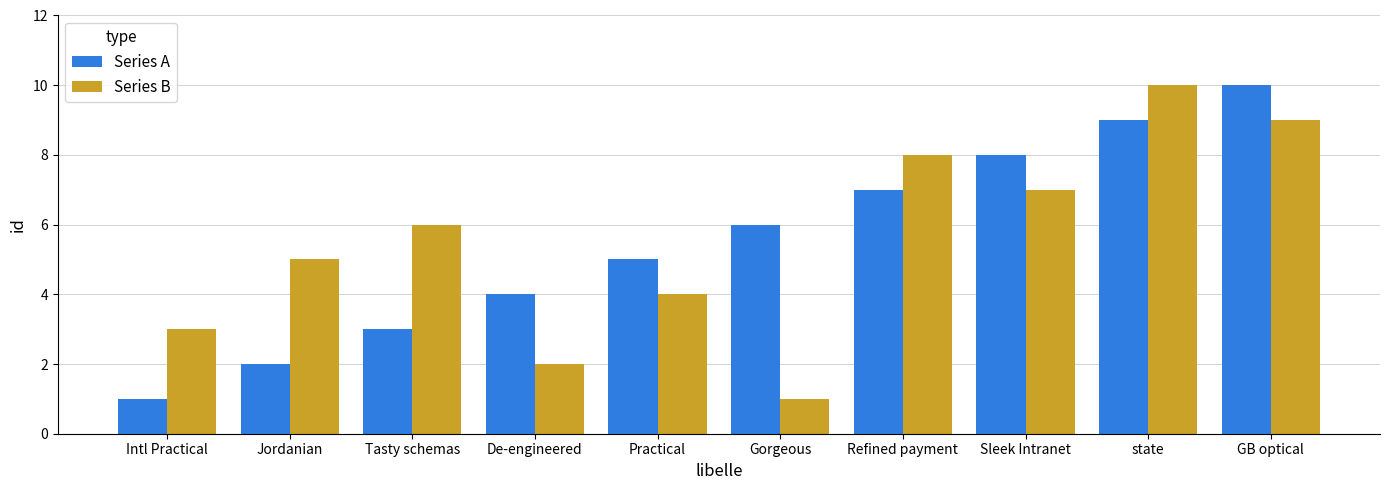

Is the value of Series A at Practical greater than the value of Series B at state?

No